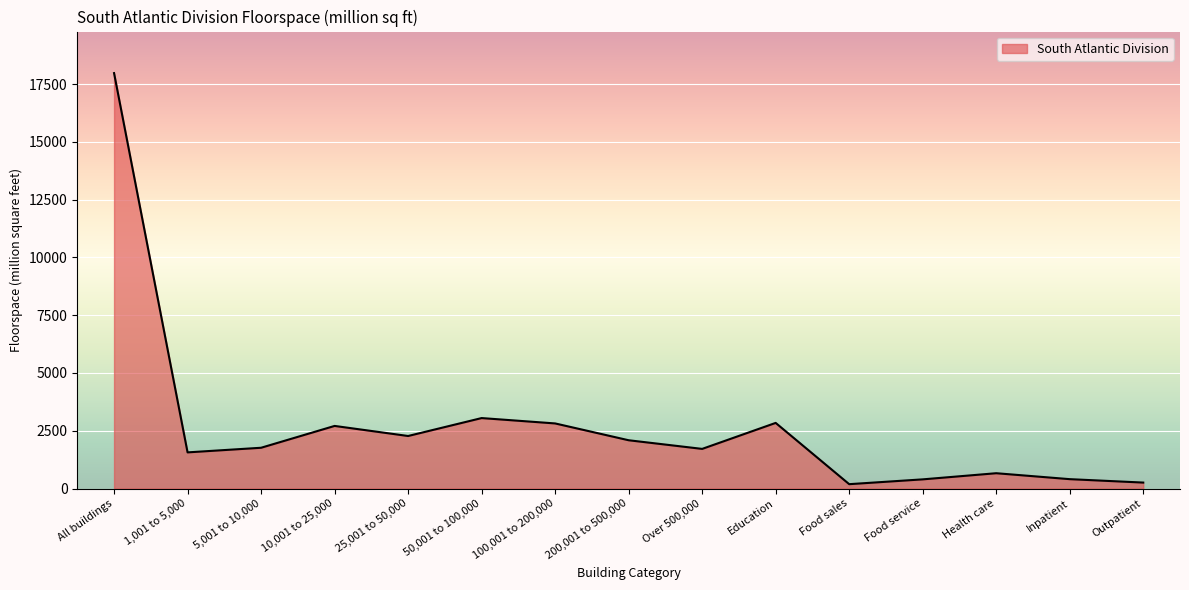

What is the sum of all values?

40709